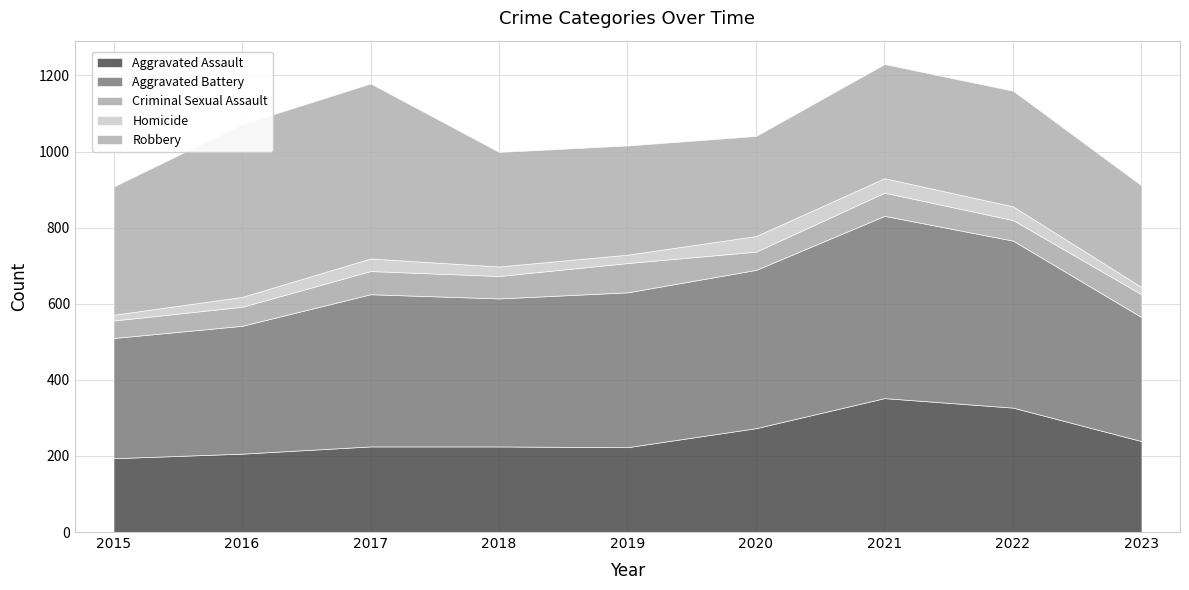

In Homicide, how many points are higher than both neighbors (excluding endpoints)?

2